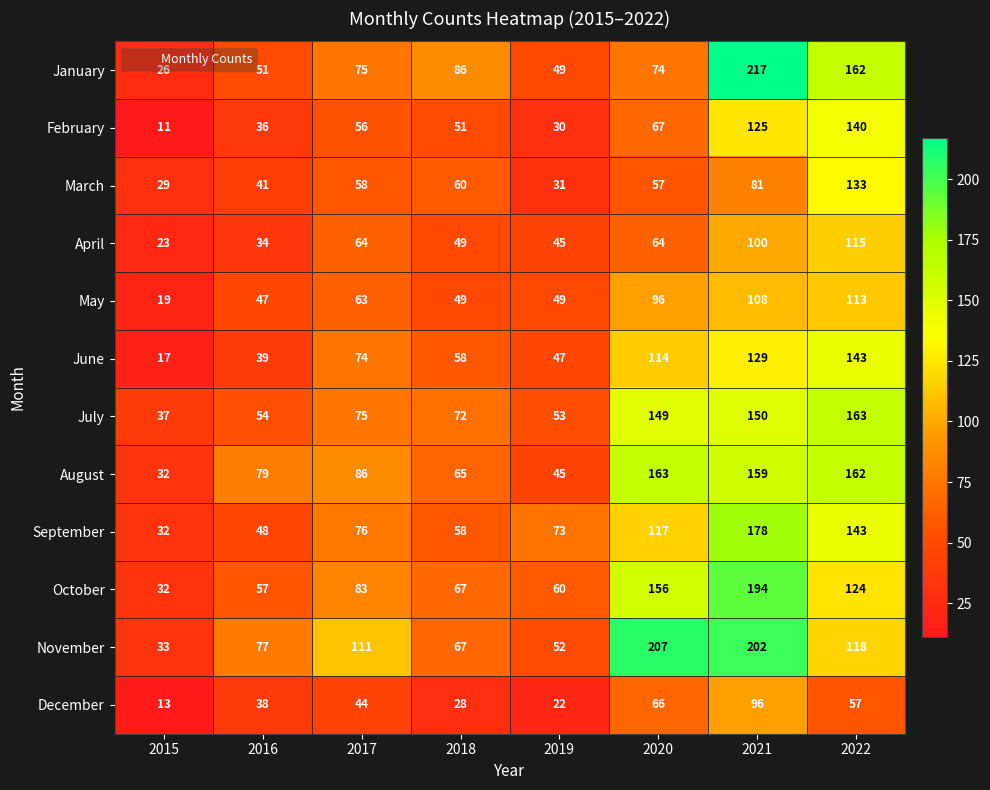

What value does the November series have at 2020, to the nearest 5?

205